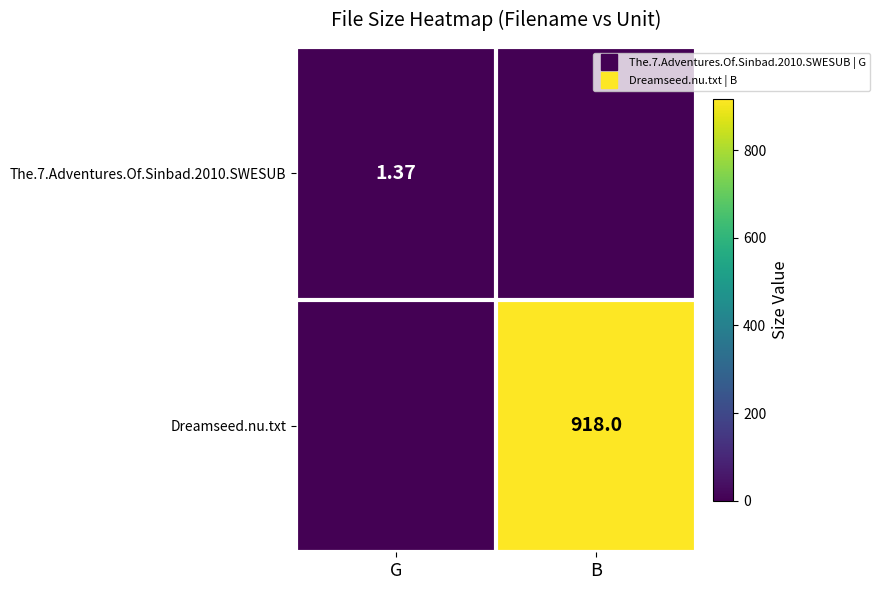

The value of Dreamseed.nu.txt at G is 0.0. True or false?

True